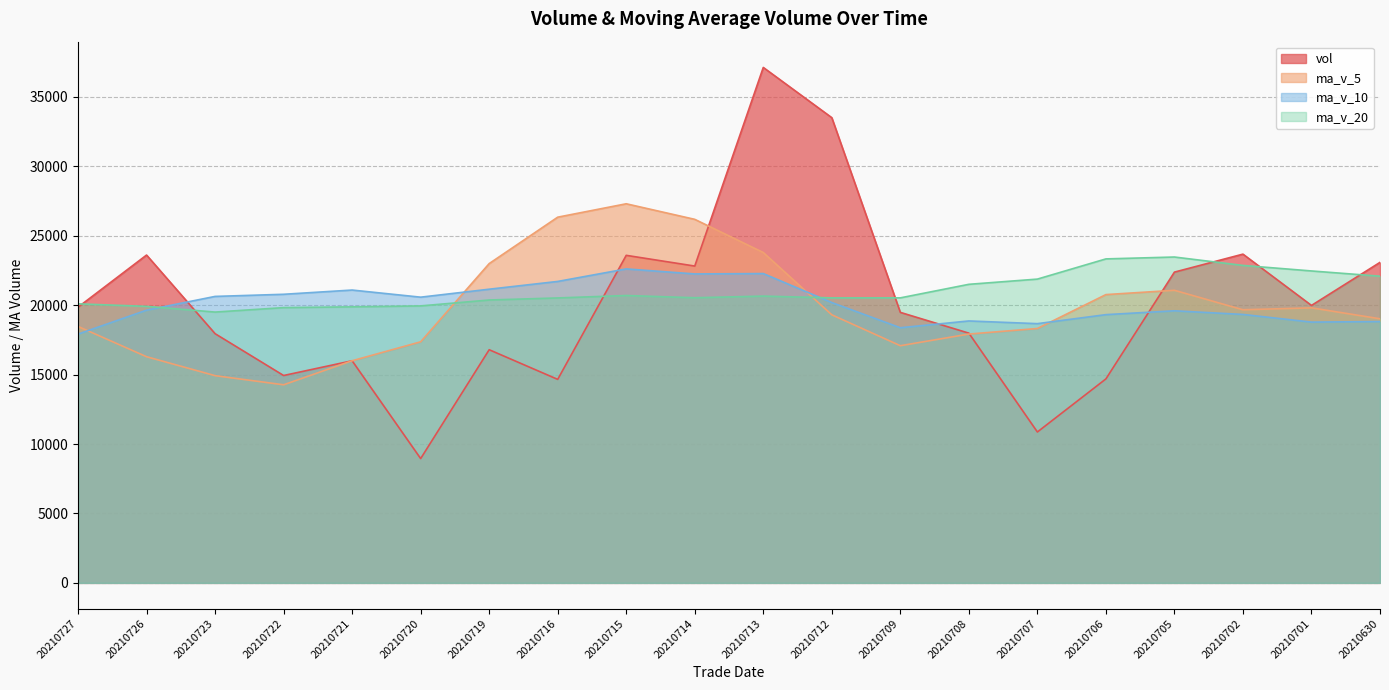

True or false: ma_v_5 and ma_v_20 cross at least once.

True